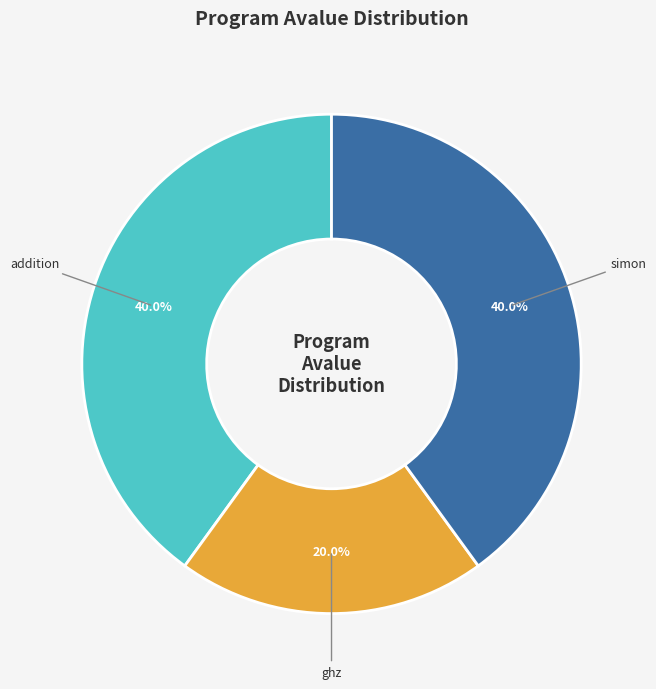

How many slices are in this pie chart?

3